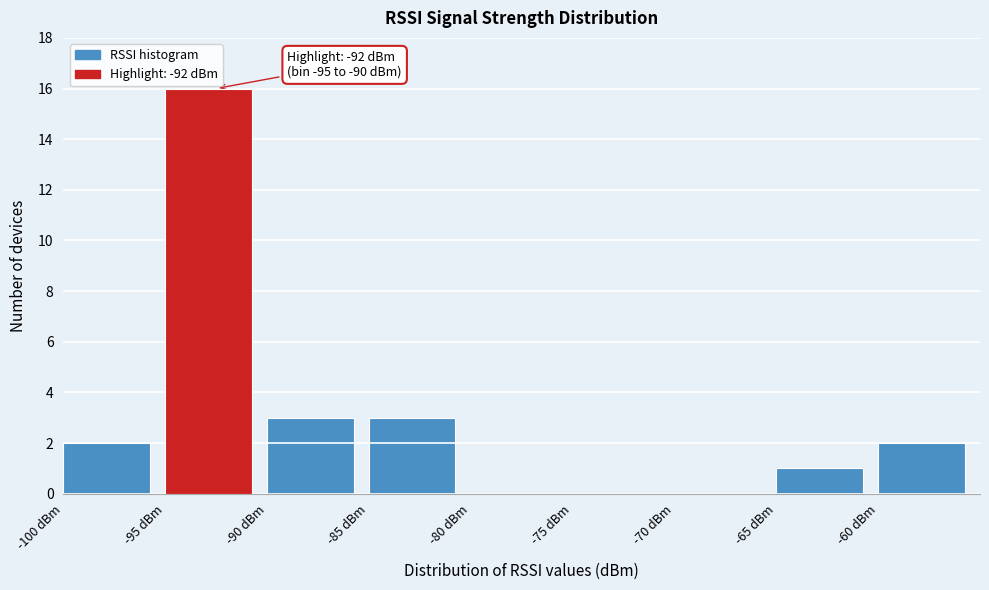

Which range on the x-axis has the tallest bar?

-95 to -90